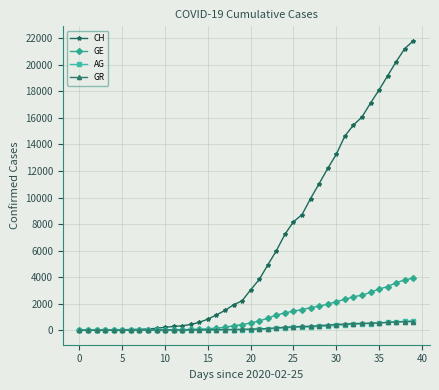

How many series are shown in this chart?

4